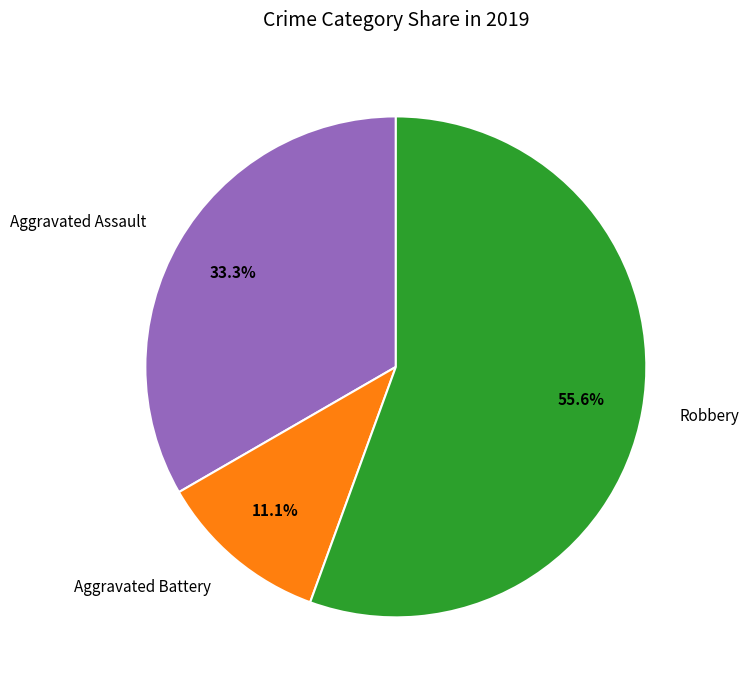

Count the number of slices in the pie.

3